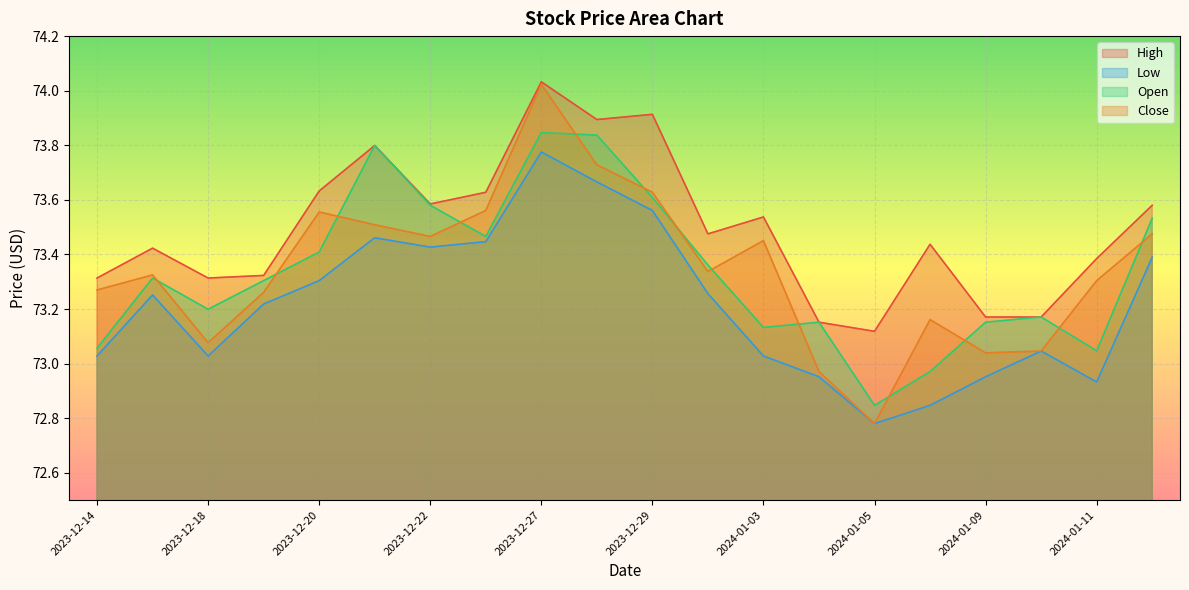

List the labels in order of Close value, smallest first.

2024-01-05, 2024-01-04, 2024-01-09, 2024-01-10, 2023-12-18, 2024-01-08, 2023-12-19, 2023-12-14, 2024-01-11, 2023-12-15, 2024-01-02, 2024-01-03, 2023-12-22, 2024-01-12, 2023-12-21, 2023-12-20, 2023-12-26, 2023-12-29, 2023-12-28, 2023-12-27